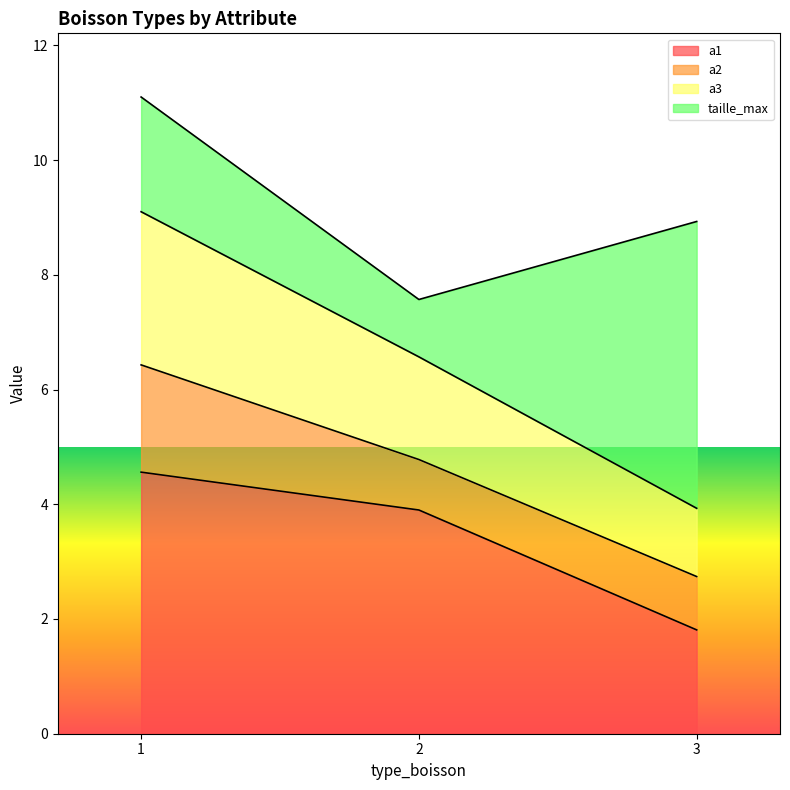

What are all the series names shown in the legend?

a1, a2, a3, taille_max